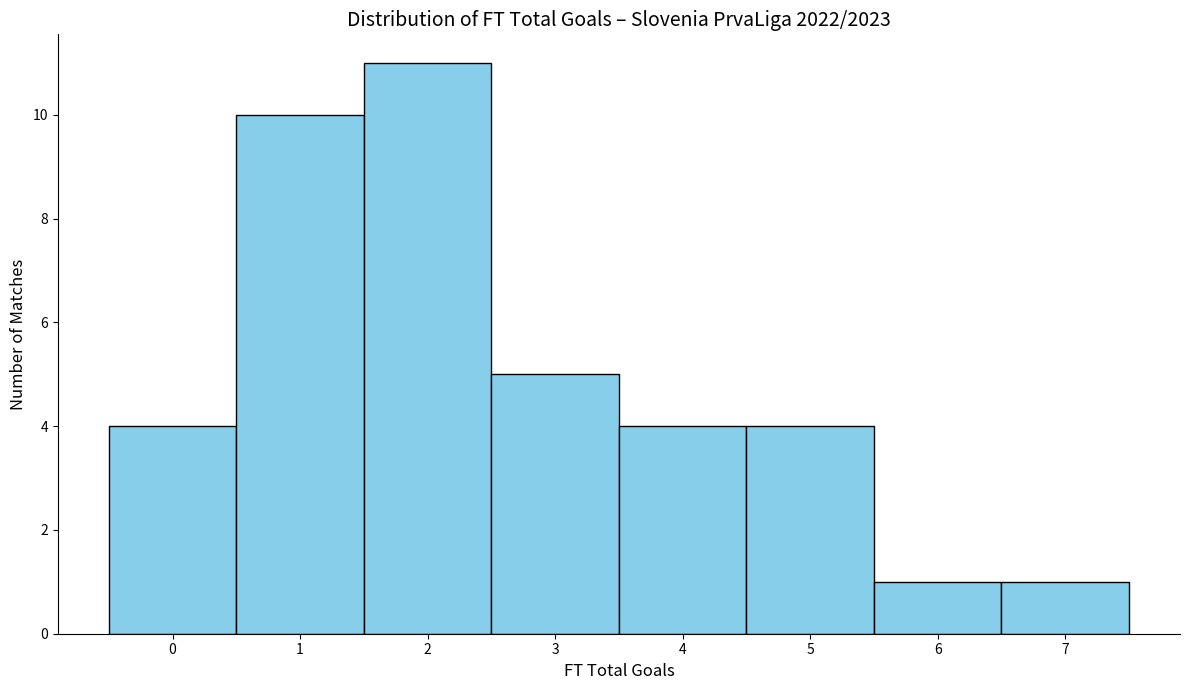

Reading left to right, list every bar in this chart as the range it spans on the x-axis followed by its height. The values are not printed on the chart, so give them approximately, as read against the axis.

-0.5 to 0.5: 4
0.5 to 1.5: 10
1.5 to 2.5: 11
2.5 to 3.5: 5
3.5 to 4.5: 4
4.5 to 5.5: 4
5.5 to 6.5: 1
6.5 to 7.5: 1